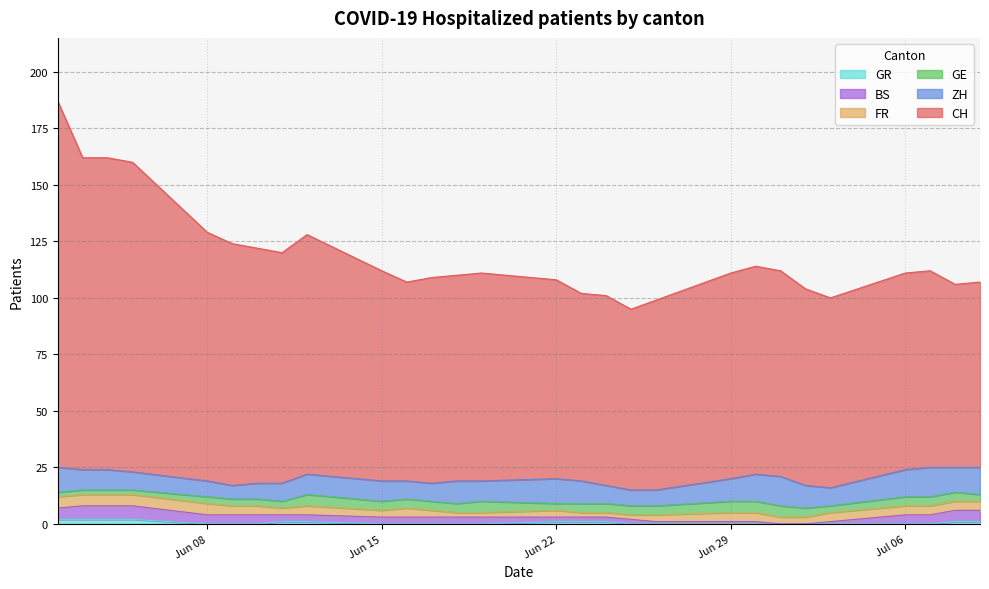

True or false: GR and GE cross at least once.

False